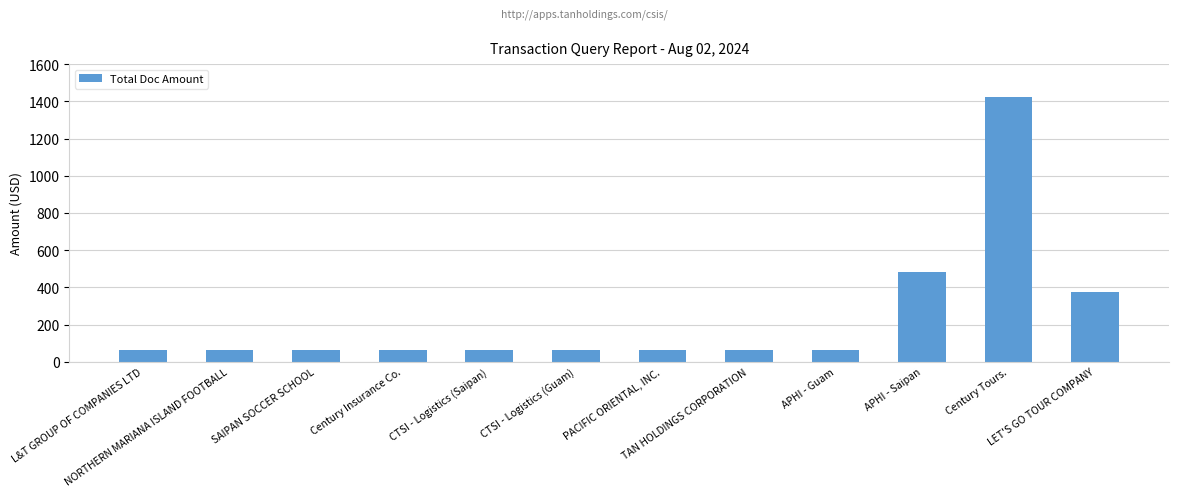

What is the difference between the maximum and minimum values?

1360